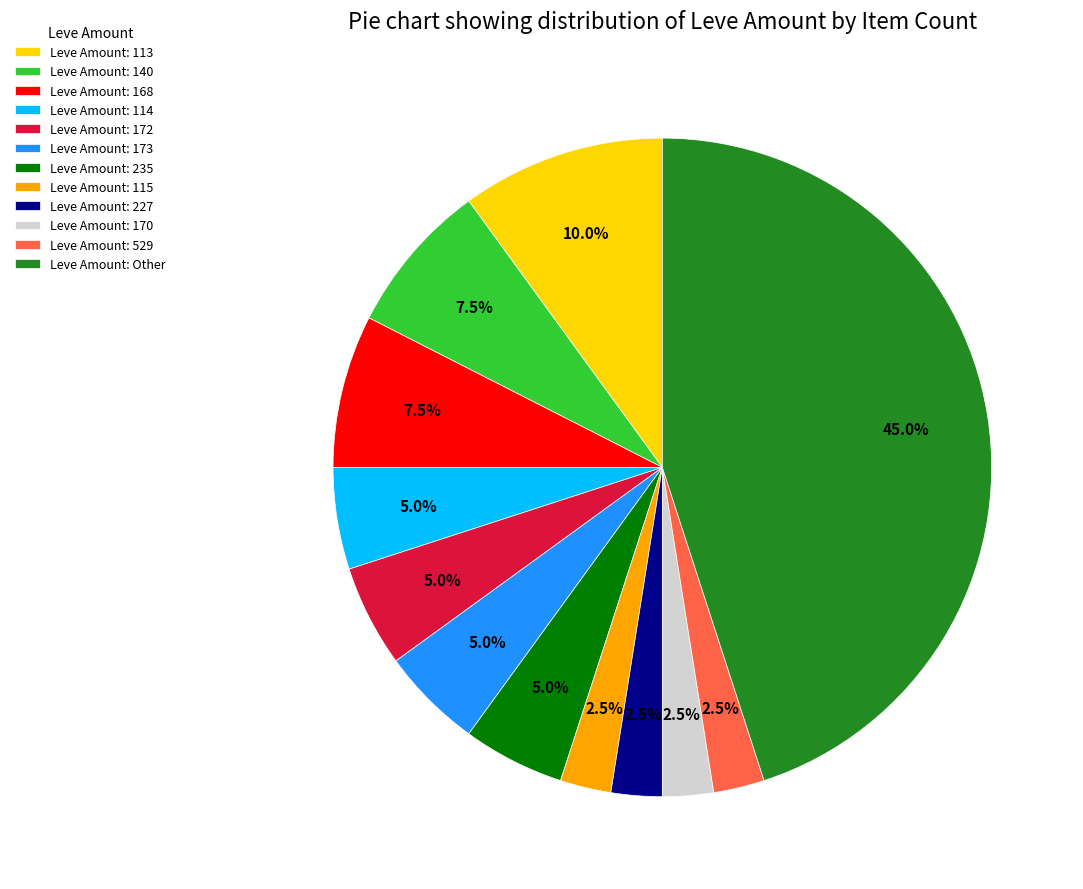

Is there a majority slice in this chart?

No